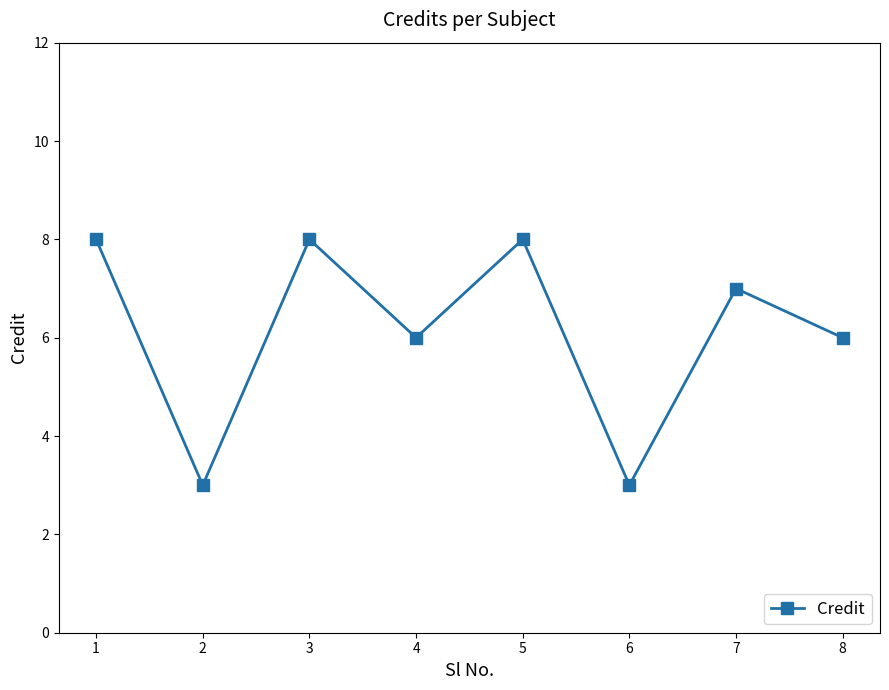

What is the value of the 8th point from the left?

6